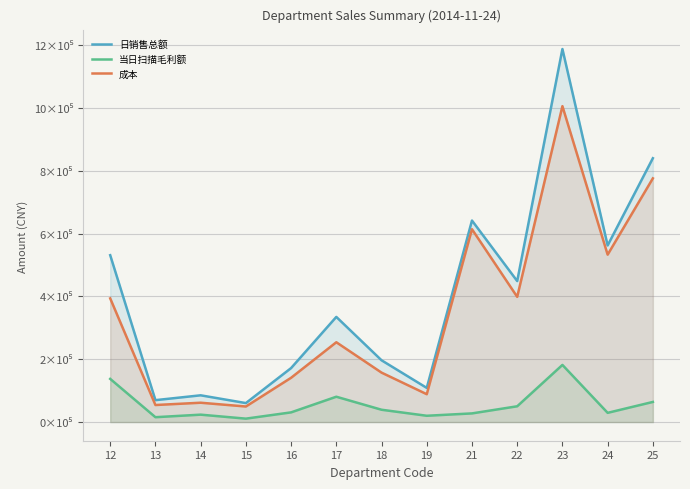

Reading left to right, list all the values displayed in this chart.

日销售总额: 531336.4	69796.8	85216.3	60452.1	171933.9	334874.5	196730.6	108810.1	641722.4	449001.3	1187878.3	562501.7	840183.8
当日扫描毛利额: 137502.3	15509.9	23607.9	10907.9	30881.5	80698.3	39261.9	20082.5	27603.8	50267.5	181973.5	29396.4	64121.4
成本: 393834.0	54286.9	61608.4	49544.2	141052.4	254176.2	157468.7	88727.6	614118.6	398733.8	1005904.8	533105.3	776062.4